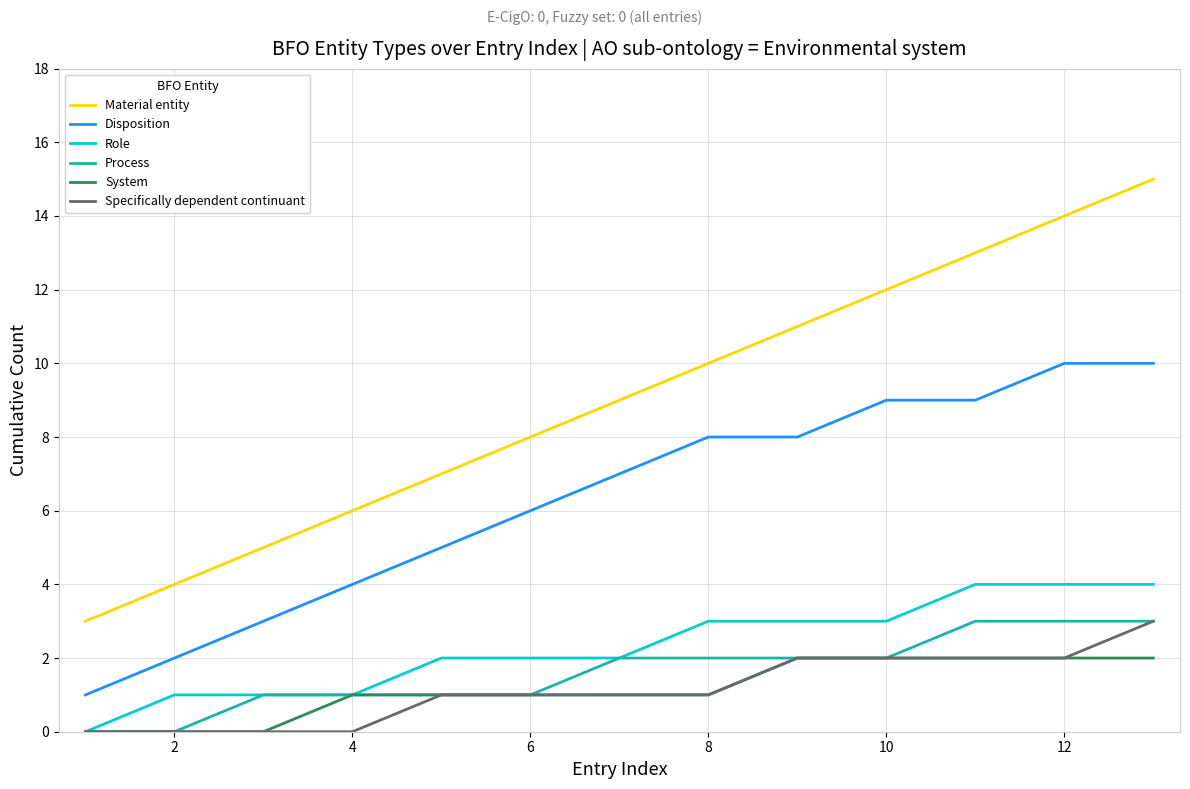

Which series has the largest total across all categories?

Material entity